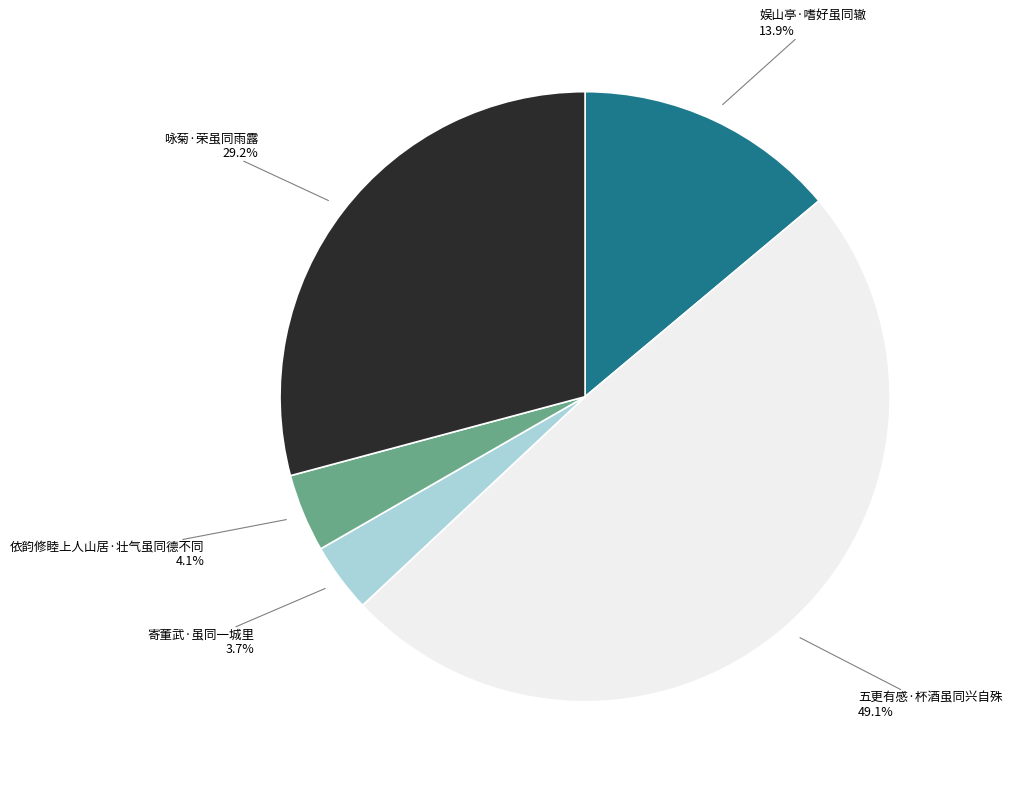

To the nearest percent, what portion does 娱山亭·嗜好虽同辙 represent?

14%